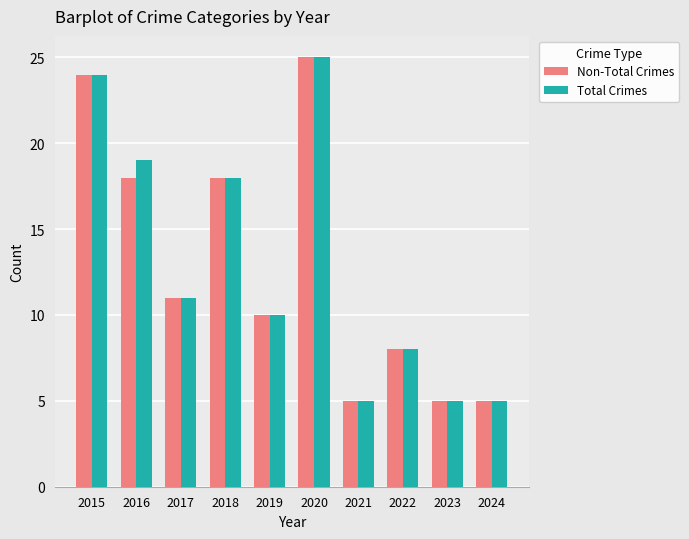

What is the difference between the maximum and second lowest values in the Total Crimes series?

20